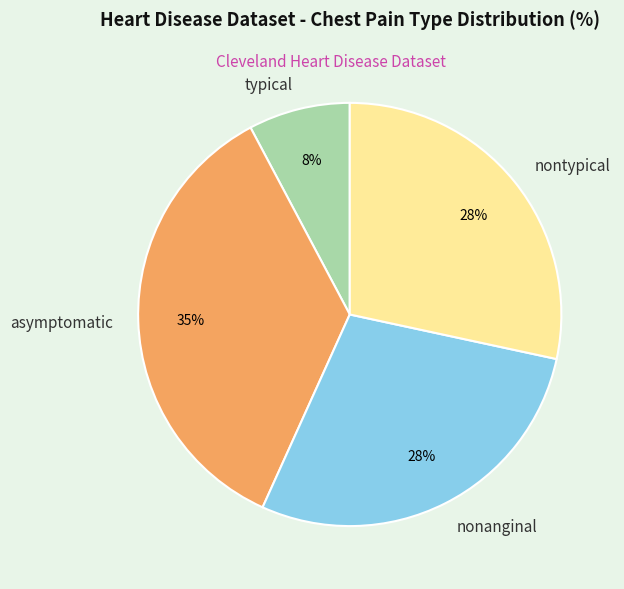

To the nearest percent, what is the average slice percentage?

25%